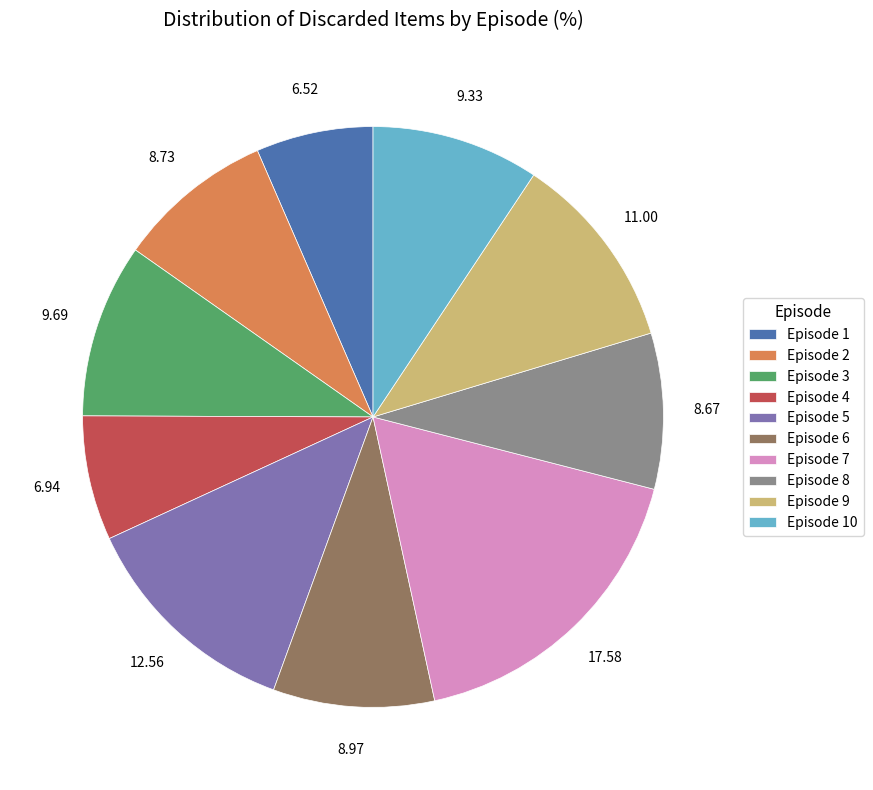

Combined, do Episode 6 and Episode 4 account for over 50%?

No